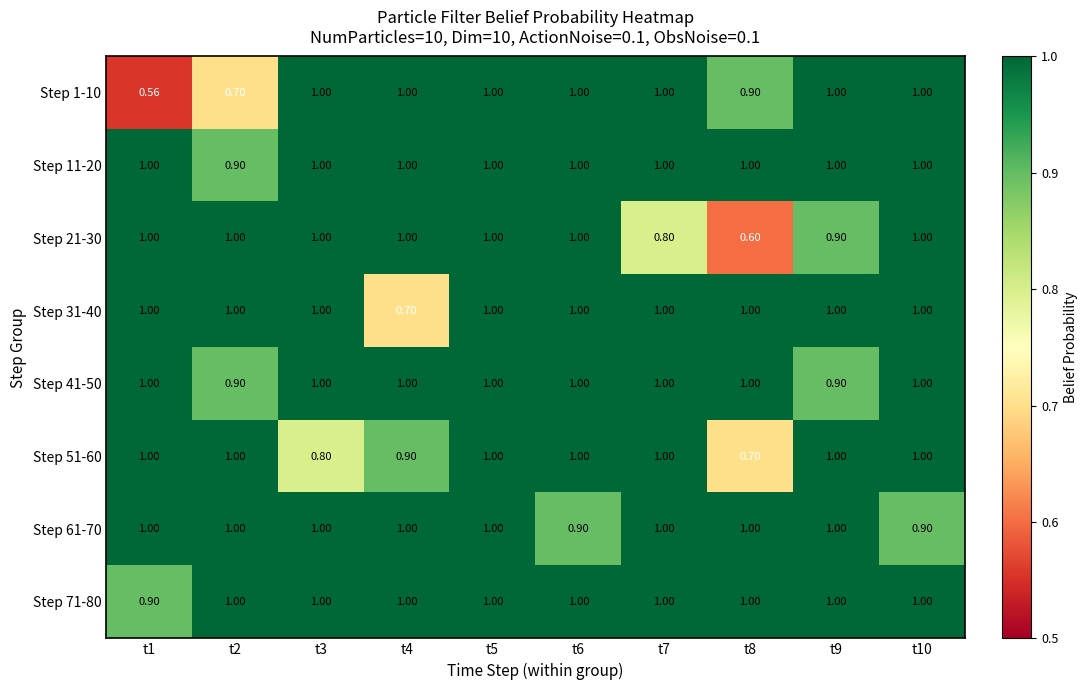

How many values in the Step 71-80 series are below 1?

1